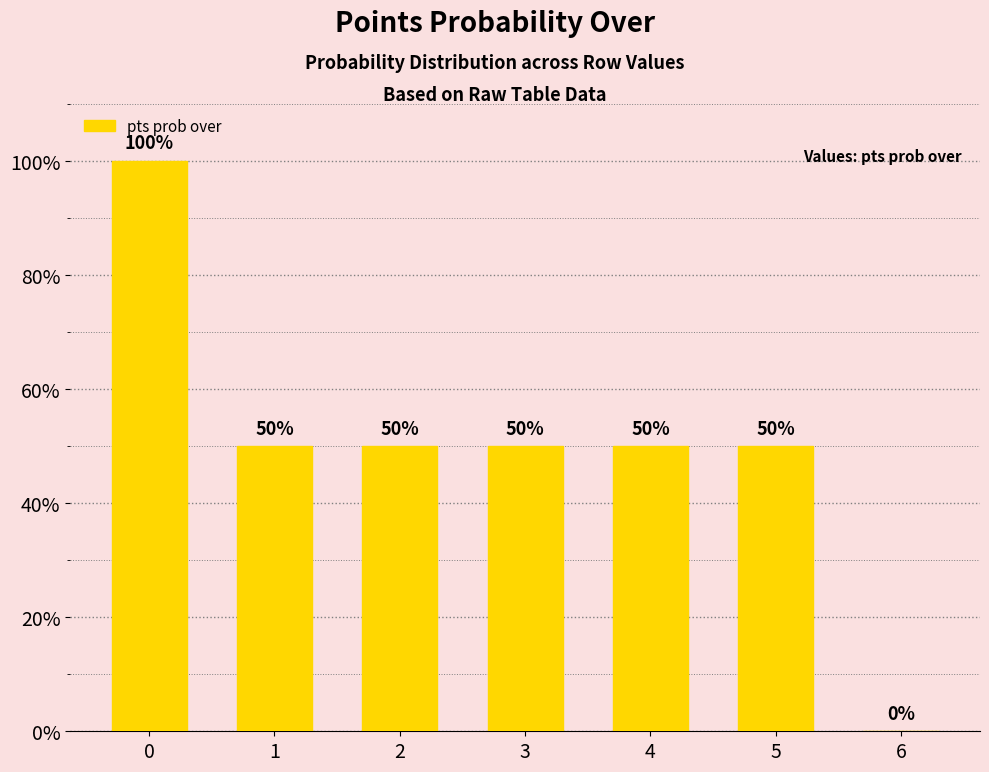

What value does the data have at 1?

50